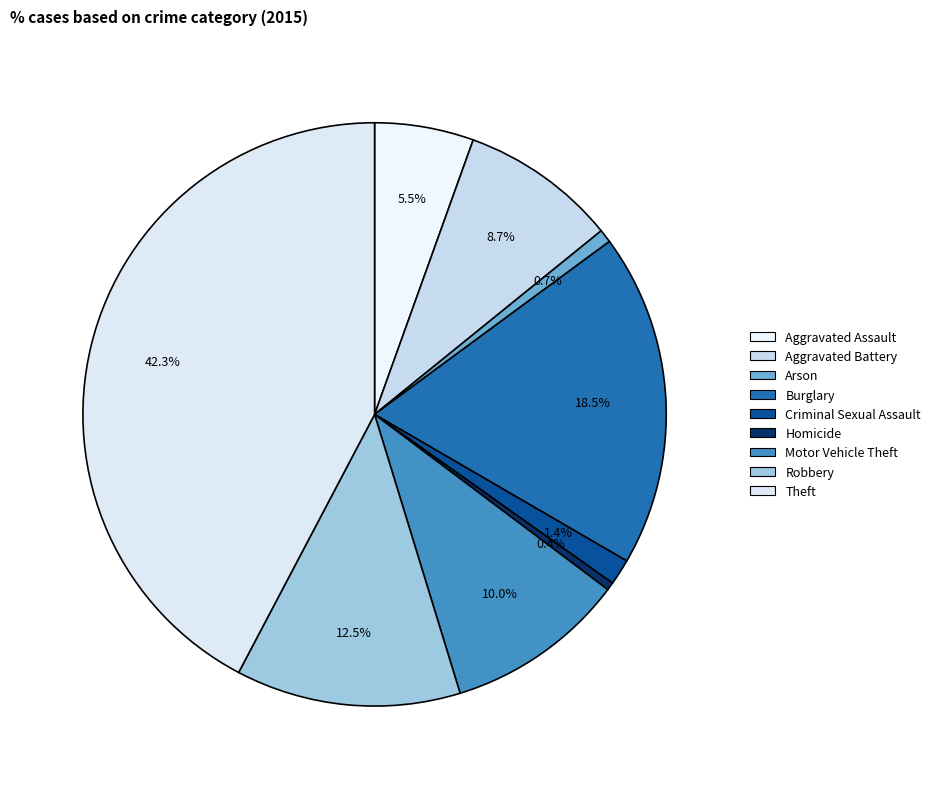

What is the smallest slice in the pie chart?

Homicide